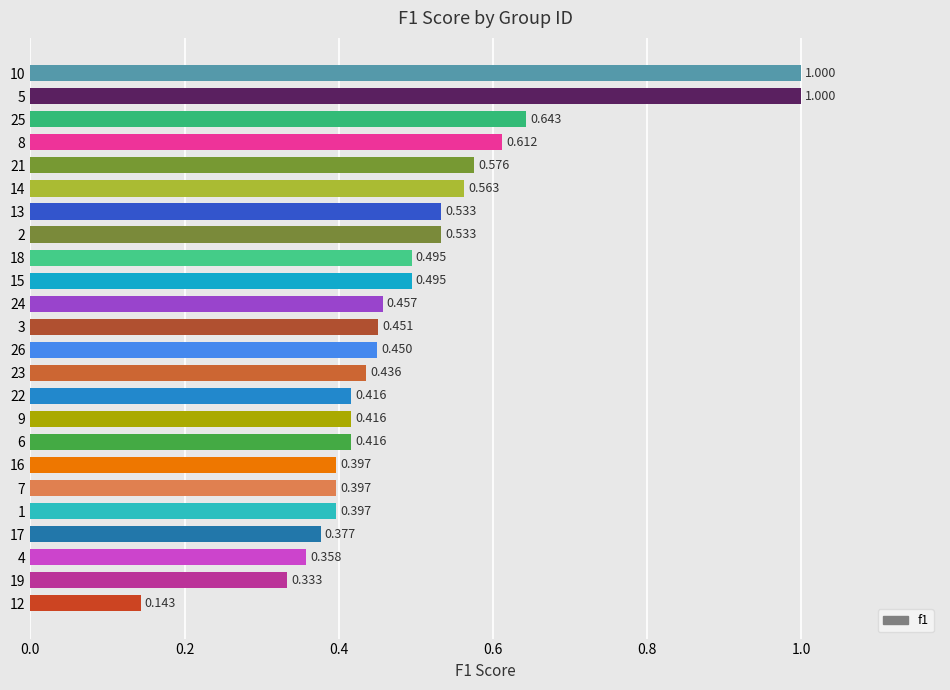

What is the sum of all values?

11.9